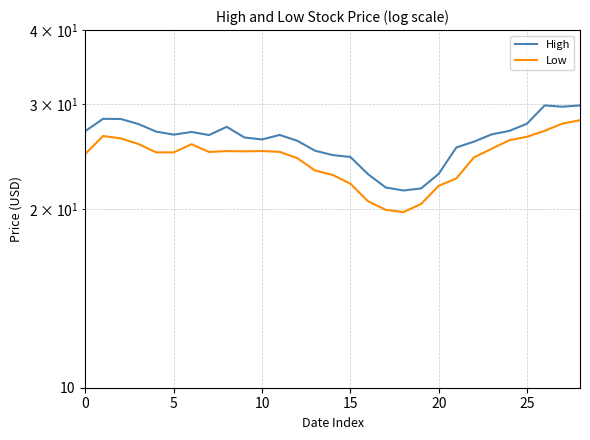

The value of Low at 12 is 40.5. True or false?

False